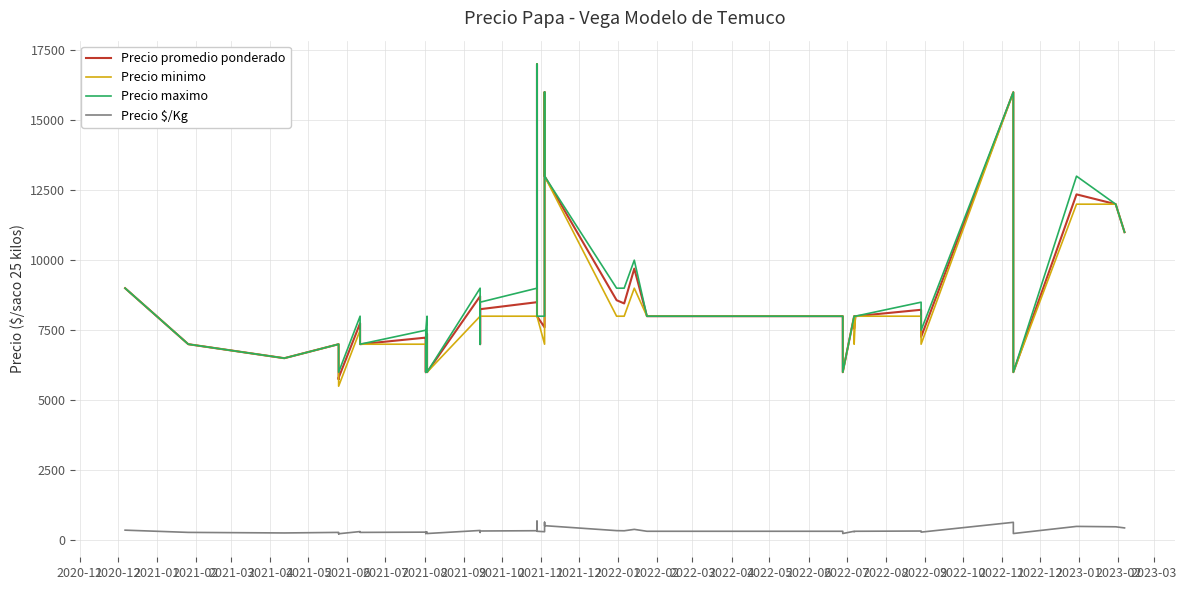

Is it true that Precio maximo equals 2377 at 2022-01?

False